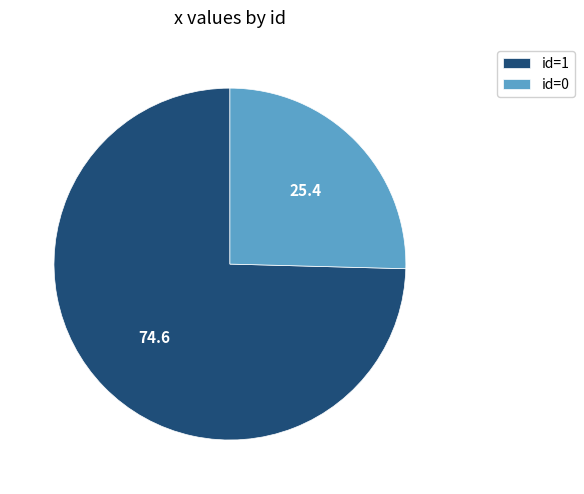

Does id=1 represent more than half of the total?

Yes